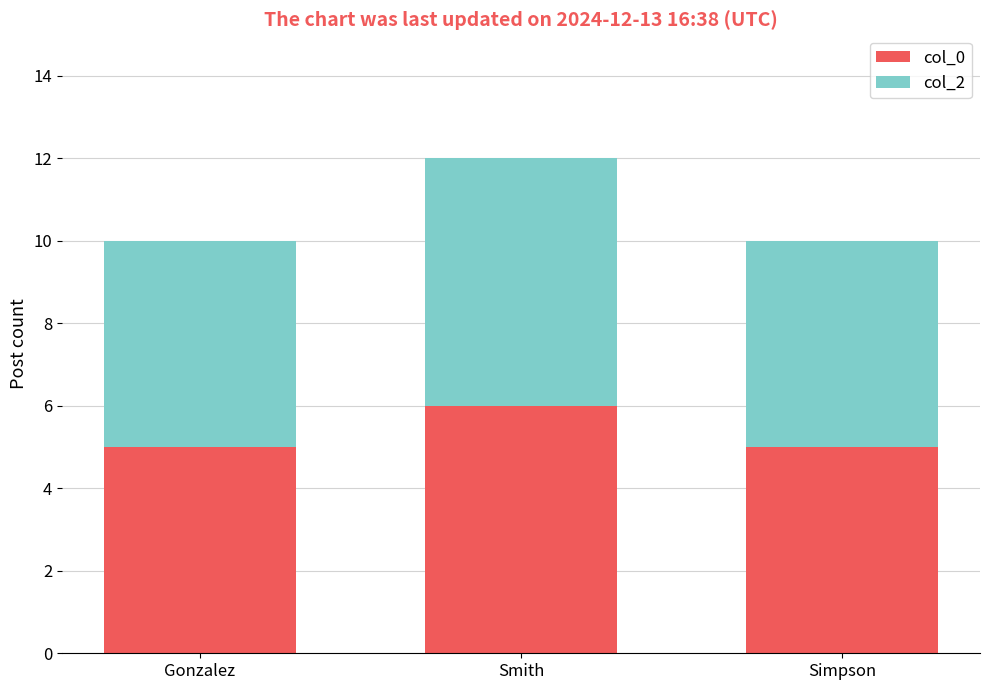

What is the difference between the maximum and minimum values in the col_0 series?

1